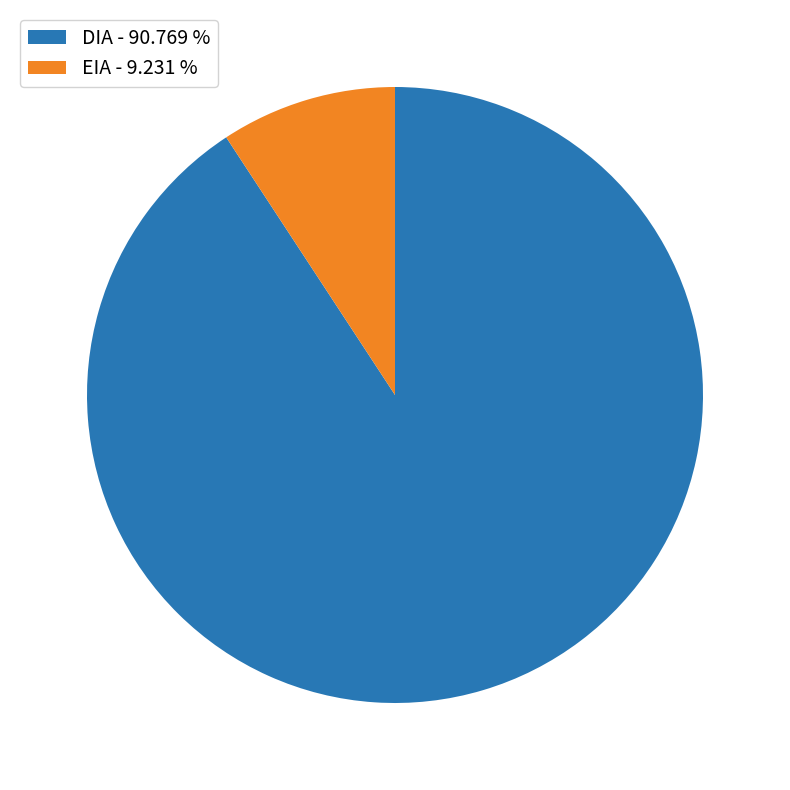

Combined, do EIA - 9.231 % and DIA - 90.769 % account for over 50%?

Yes